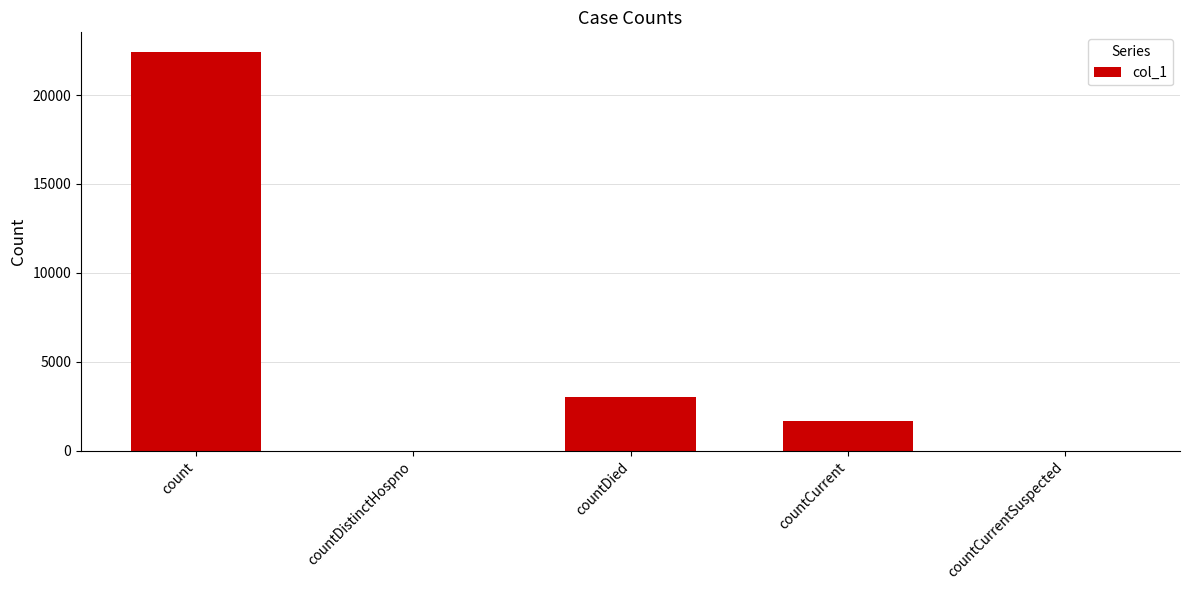

Count the number of categories in the chart.

5